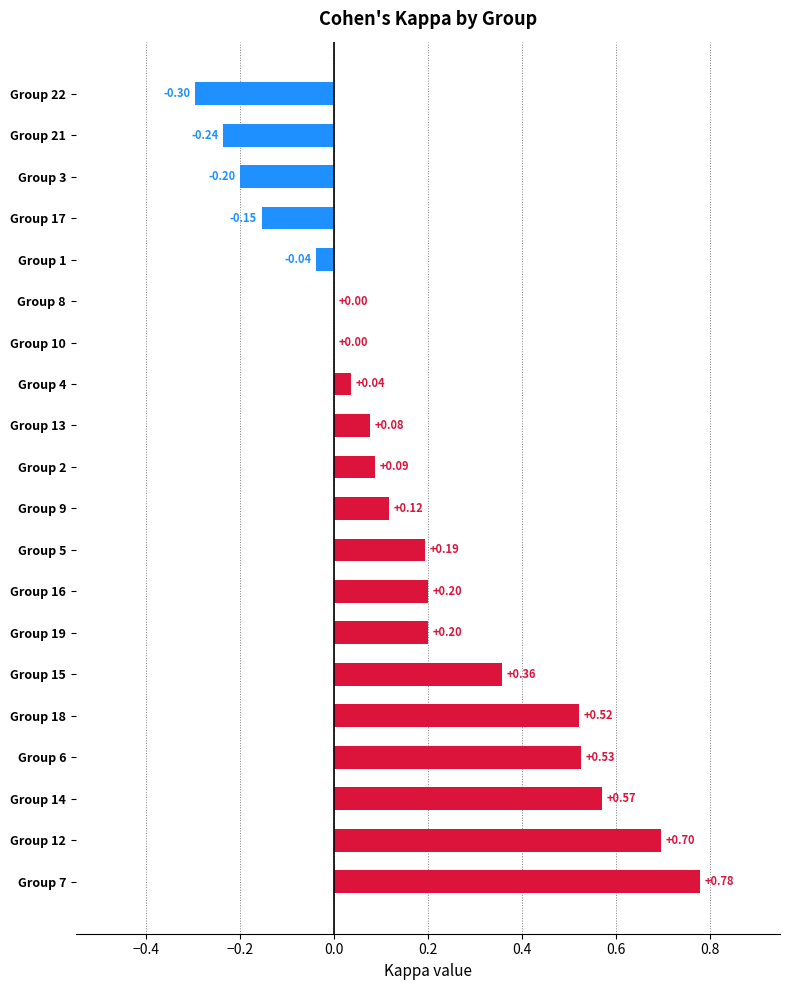

What is the sum of the values at Group 12 and Group 15?

1.1